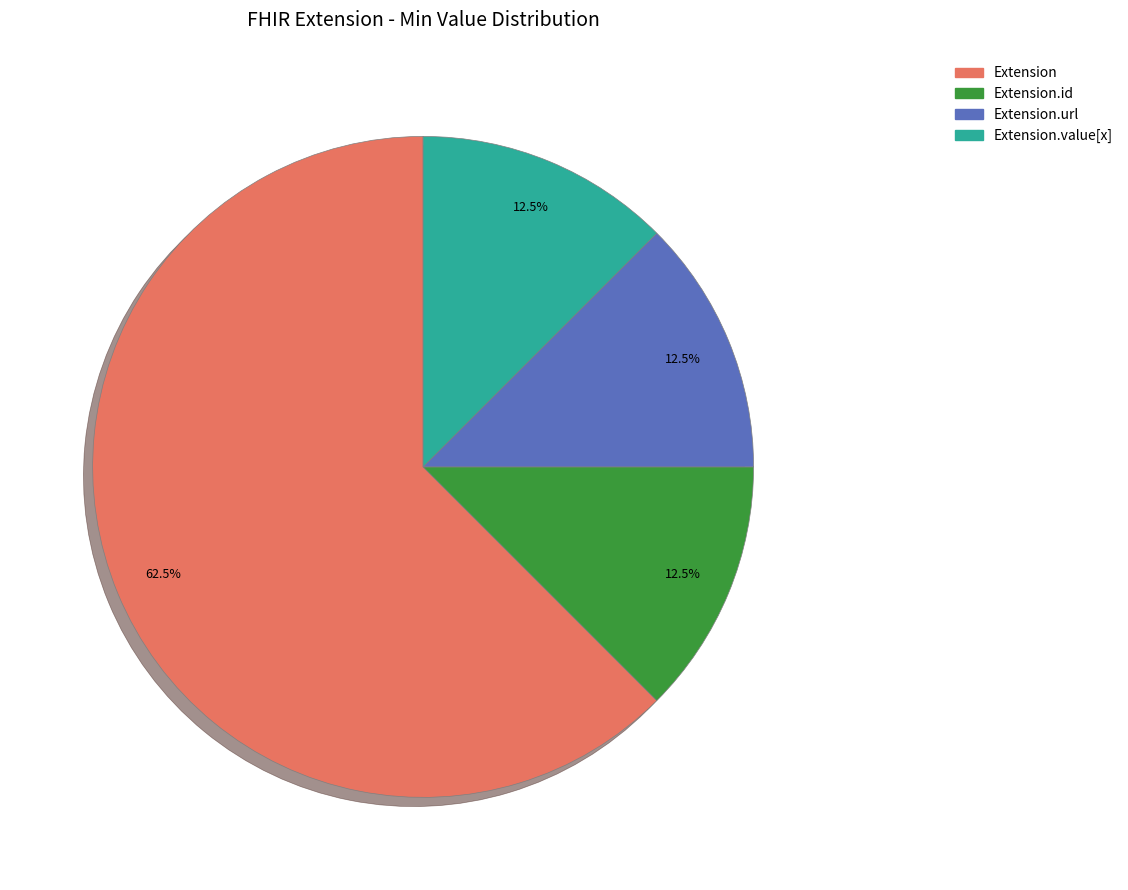

Which slice is the largest?

Extension